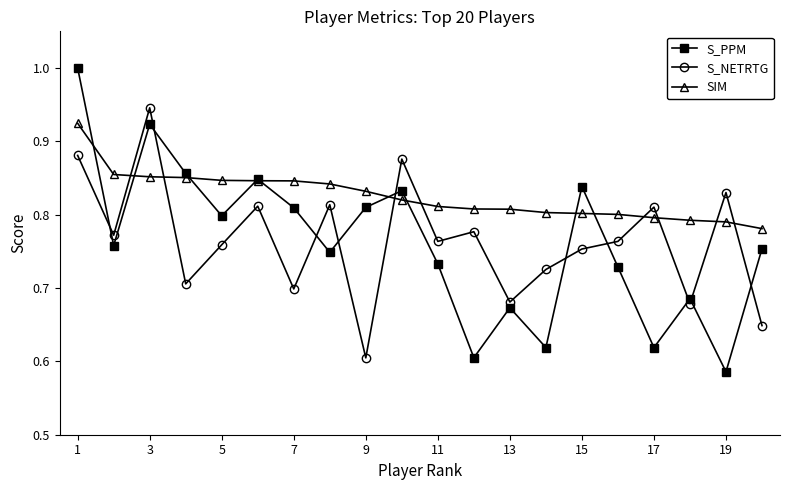

Count the S_NETRTG values in the range 0 to 1.

20